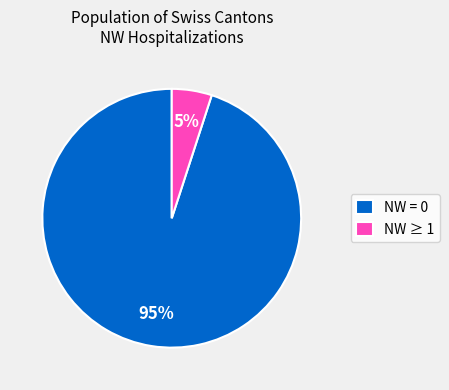

How many segments does this pie chart have?

2